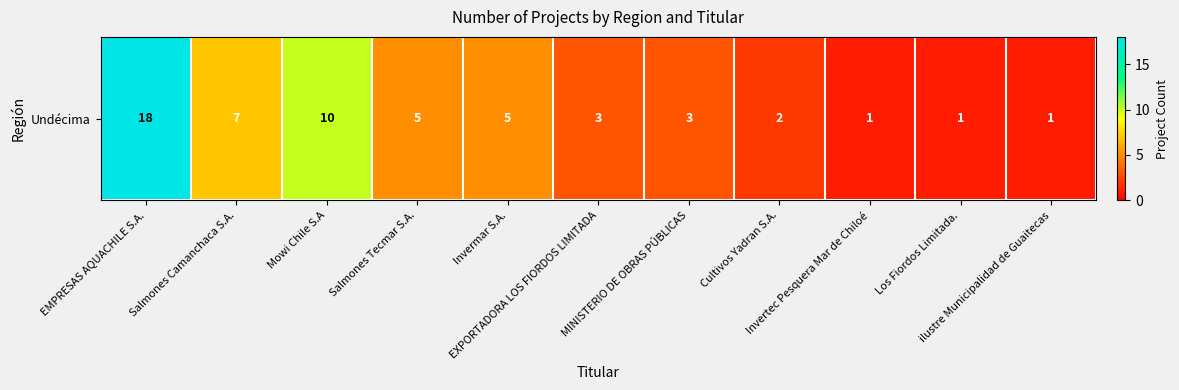

What is the difference between the values at EXPORTADORA LOS FIORDOS LIMITADA and ilustre Municipalidad de Guaitecas?

2